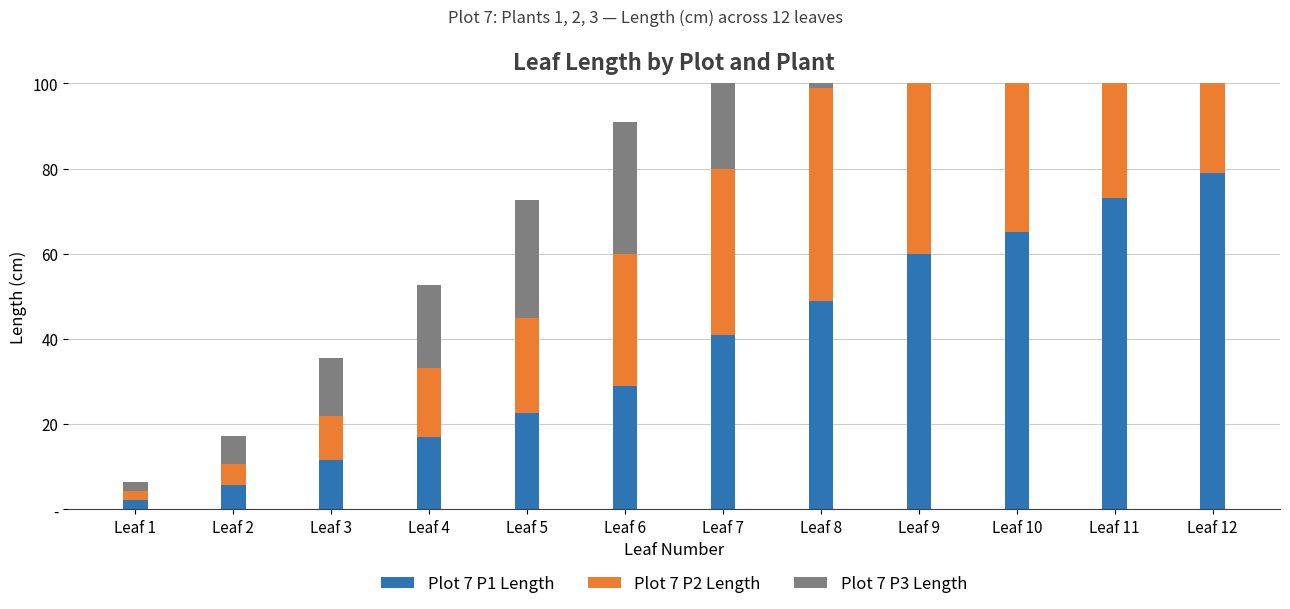

Reading right to left, what are all the values shown in this chart?

Plot 7 P1 Length: Leaf 12=79.0	Leaf 11=73.0	Leaf 10=65.0	Leaf 9=60.0	Leaf 8=49.0	Leaf 7=41.0	Leaf 6=29.0	Leaf 5=22.5	Leaf 4=17.0	Leaf 3=11.5	Leaf 2=5.6	Leaf 1=2.2
Plot 7 P2 Length: Leaf 12=71.0	Leaf 11=69.0	Leaf 10=64.0	Leaf 9=56.0	Leaf 8=50.0	Leaf 7=39.0	Leaf 6=31.0	Leaf 5=22.5	Leaf 4=16.2	Leaf 3=10.5	Leaf 2=5.0	Leaf 1=2.0
Plot 7 P3 Length: Leaf 12=80.0	Leaf 11=76.0	Leaf 10=70.0	Leaf 9=66.0	Leaf 8=55.0	Leaf 7=45.0	Leaf 6=31.0	Leaf 5=27.5	Leaf 4=19.5	Leaf 3=13.5	Leaf 2=6.5	Leaf 1=2.1